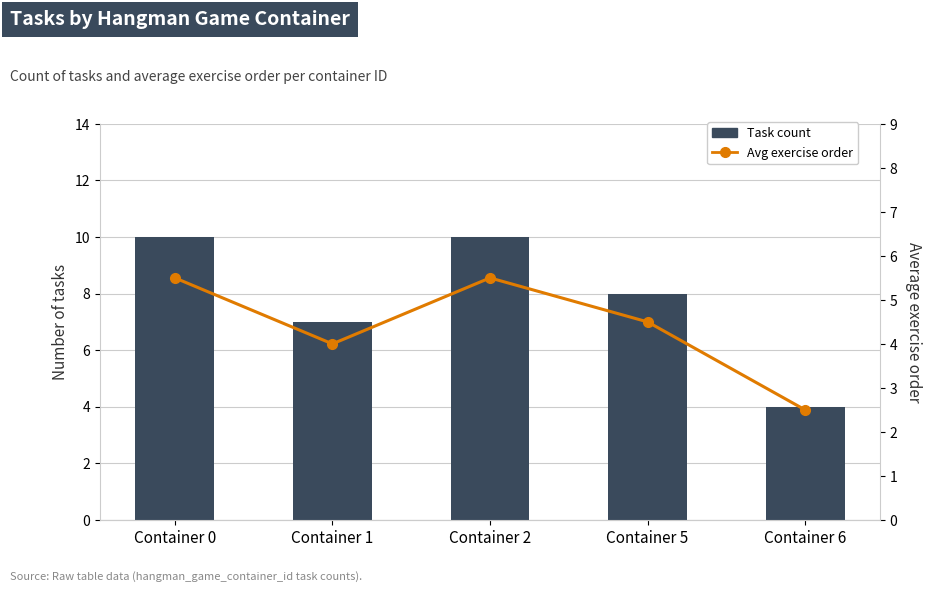

Which series changed the most between Container 5 and Container 6?

Task count